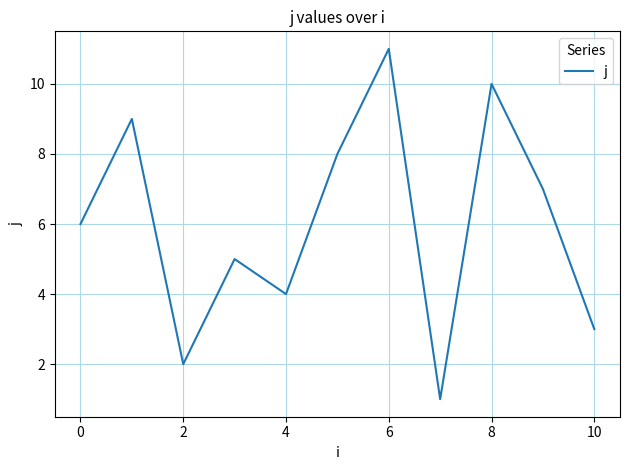

Is this an area chart (filled region under the line)?

No